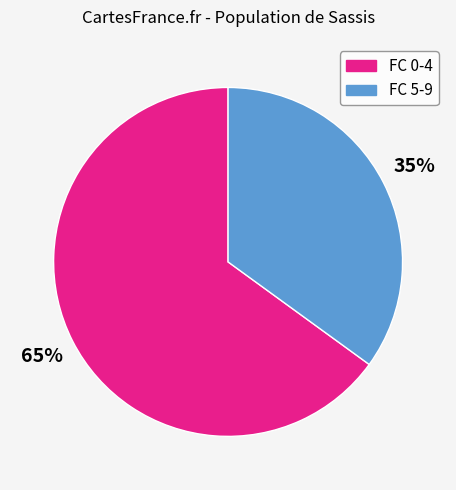

Is there any slice that represents more than half of the pie?

Yes